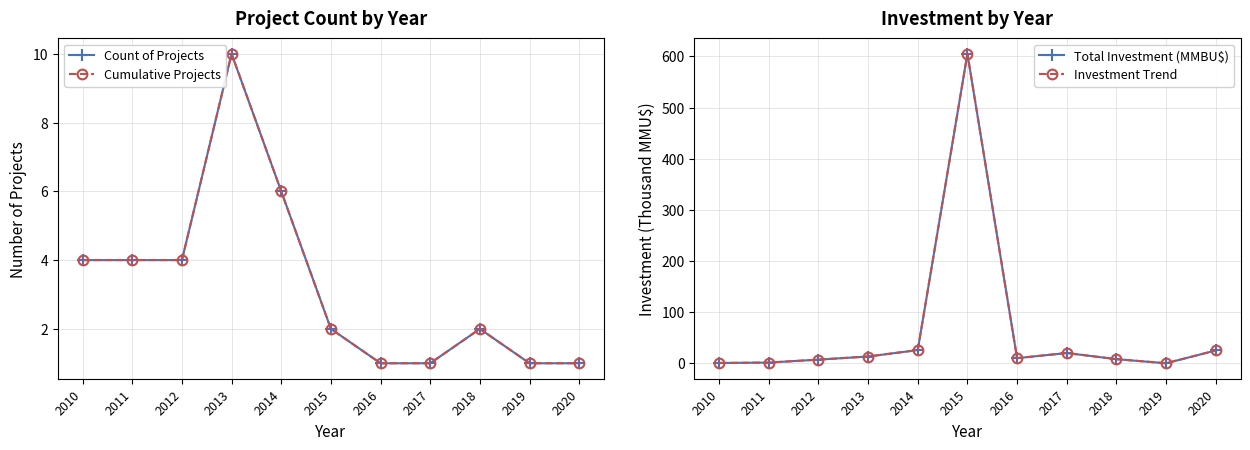

Count the number of data series in this chart.

4